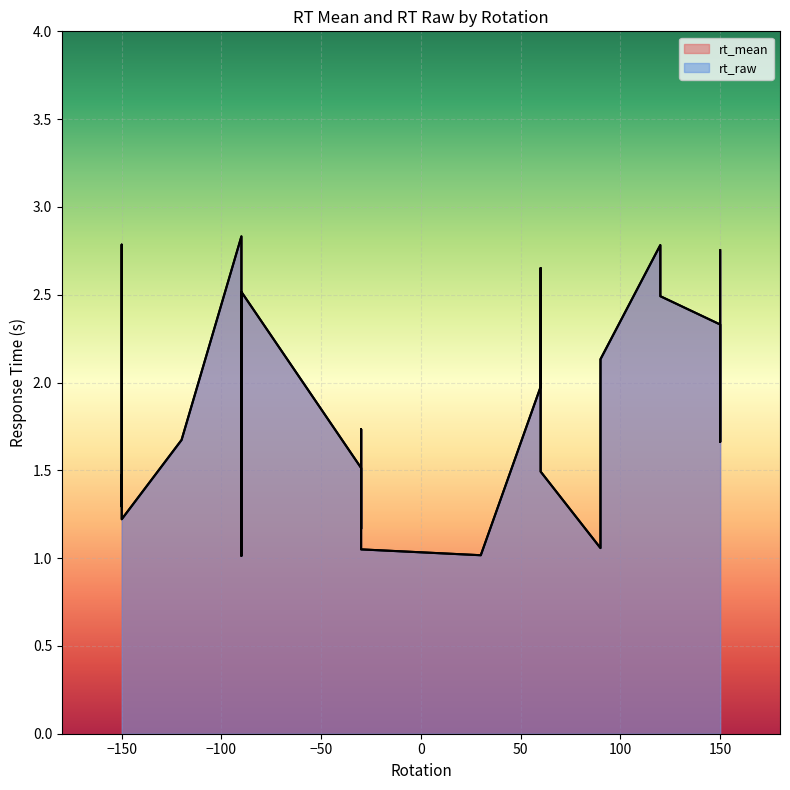

At which category does rt_raw reach its first local valley?

-30